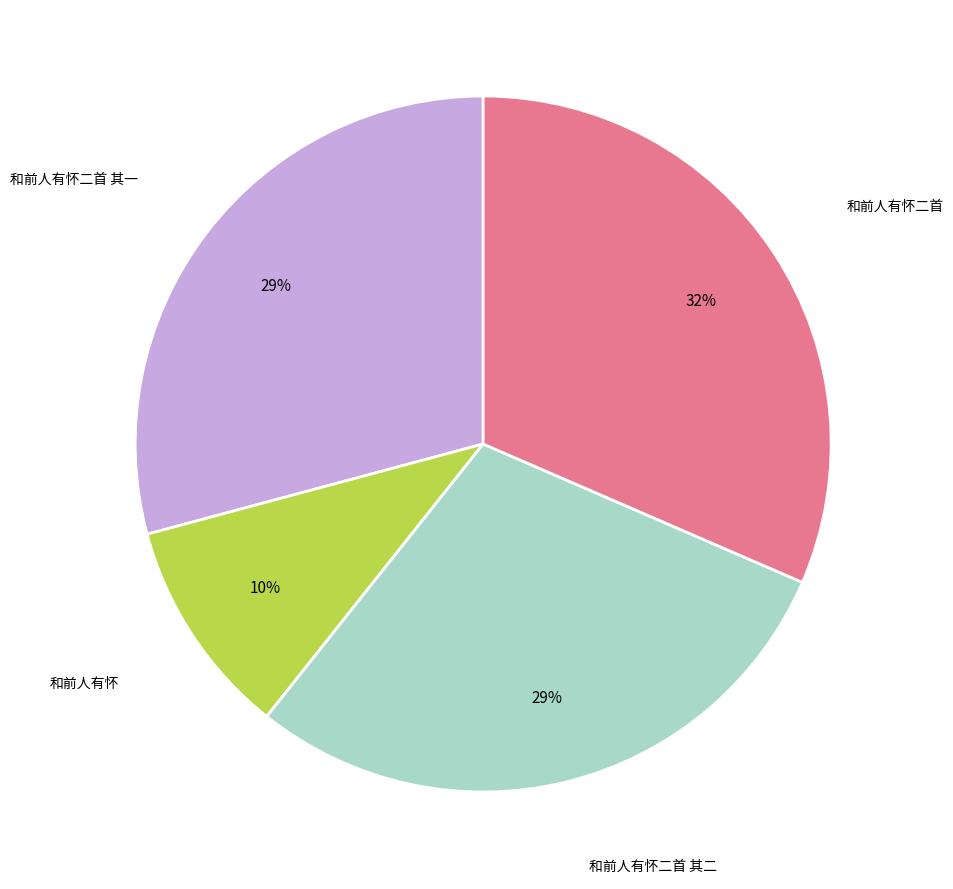

Is there any slice that represents more than half of the pie?

No